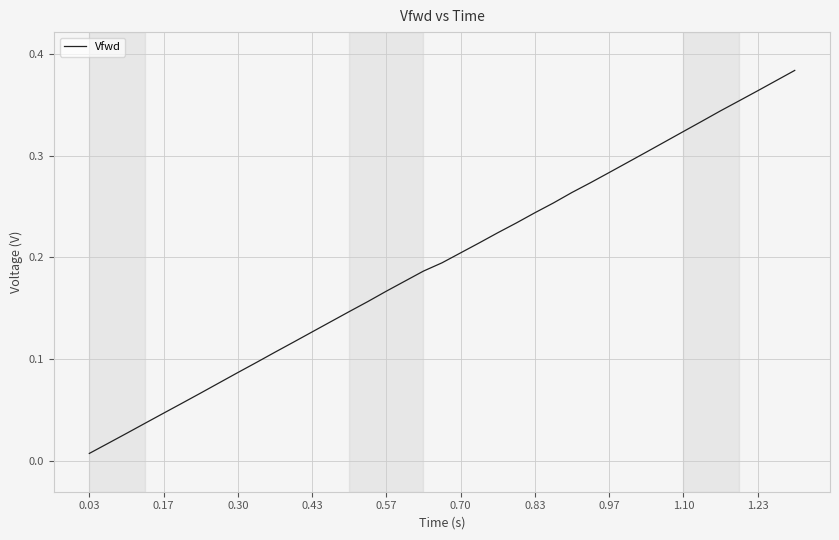

At which label is the value closest to 0?

0.03